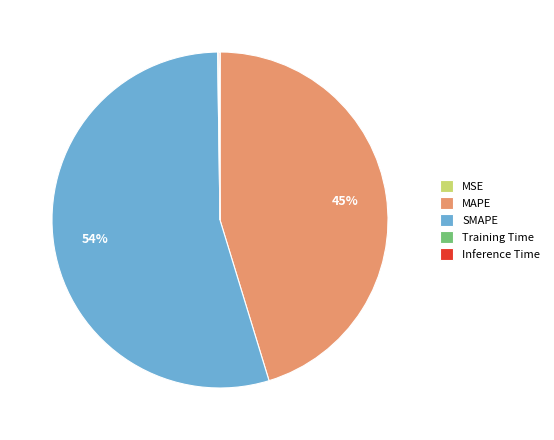

Is SMAPE the majority of the pie?

Yes